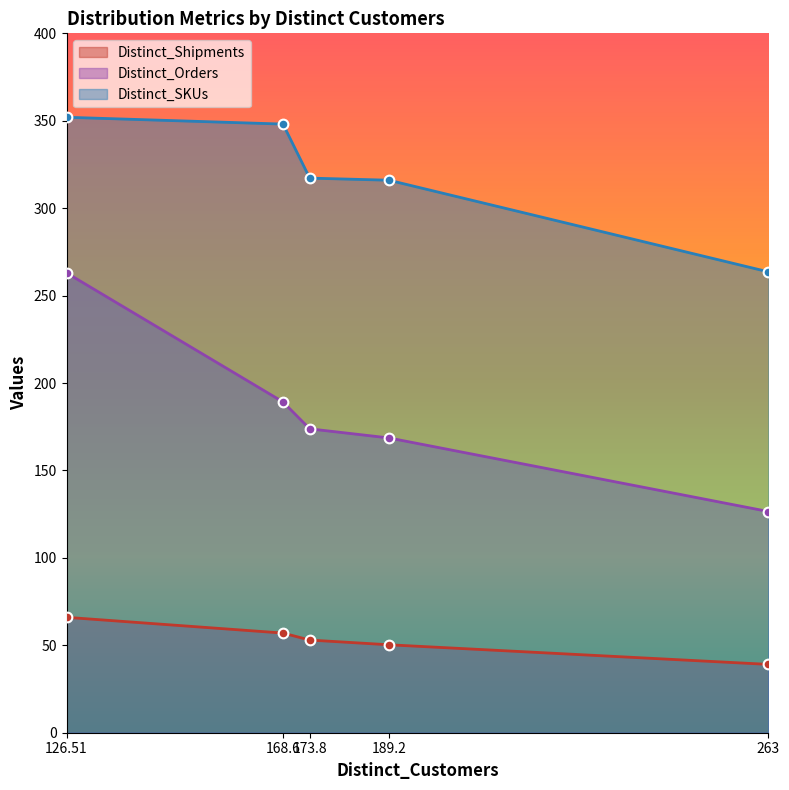

What is the difference between the Distinct_Orders values at 168.6 and 126.51?

73.8